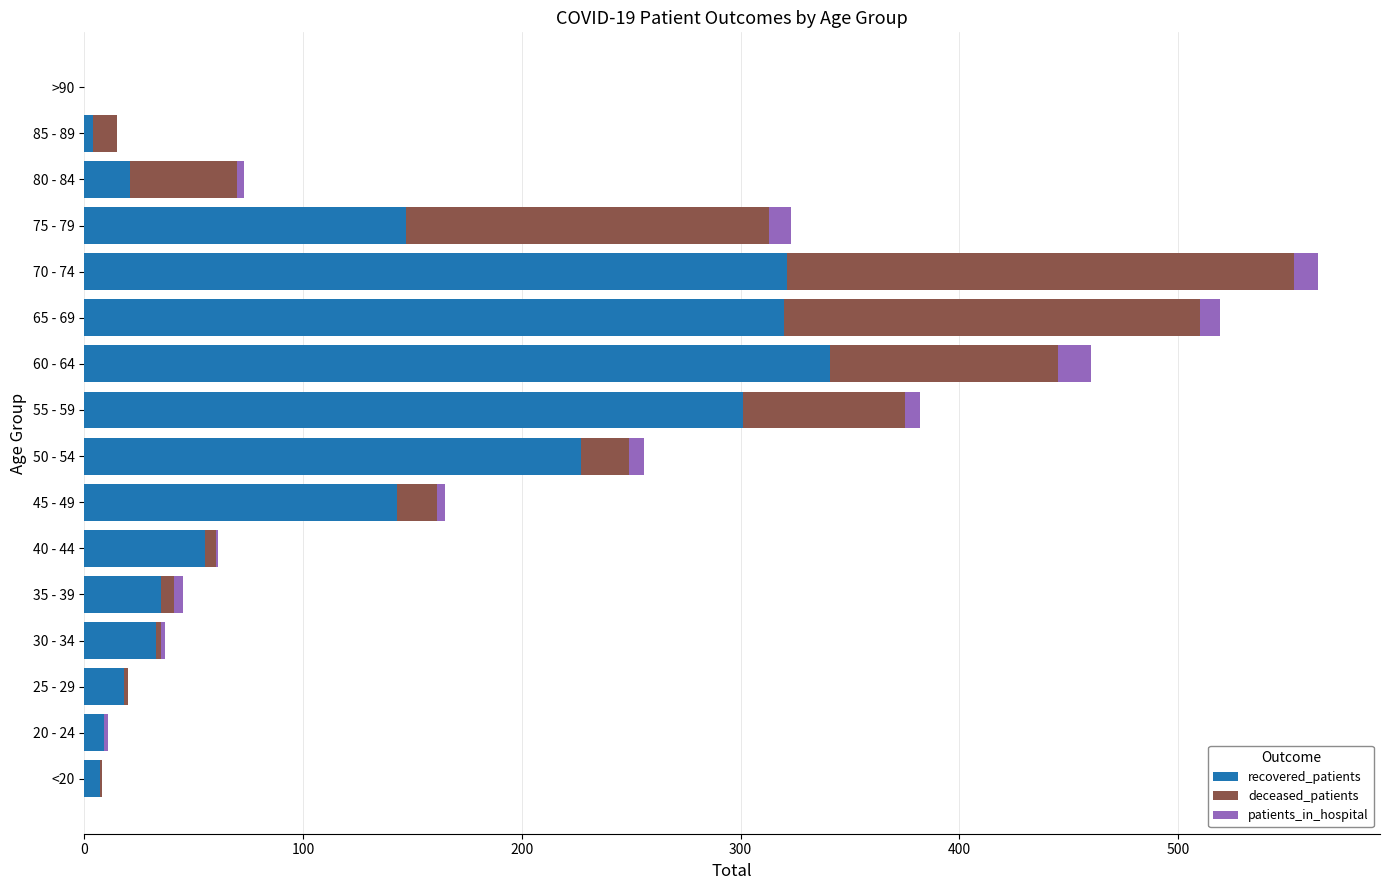

At which category is the sum across all series the highest?

70 - 74